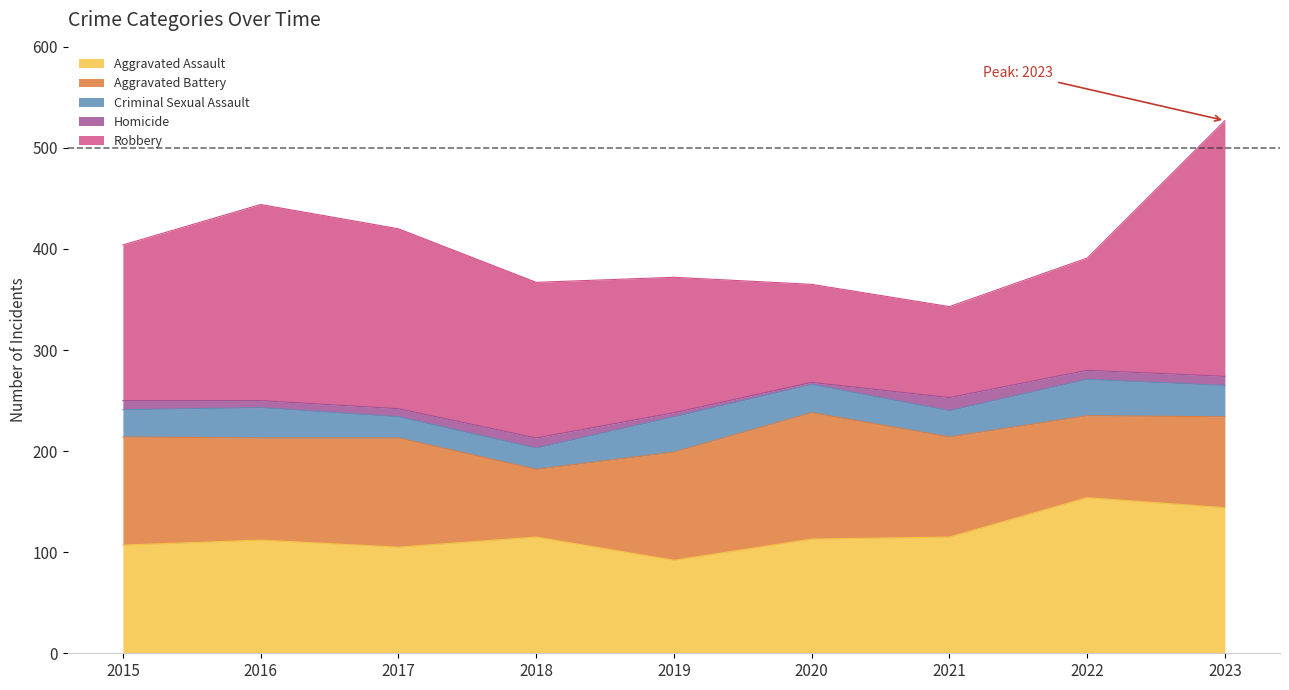

How many lines are shown in the chart?

5